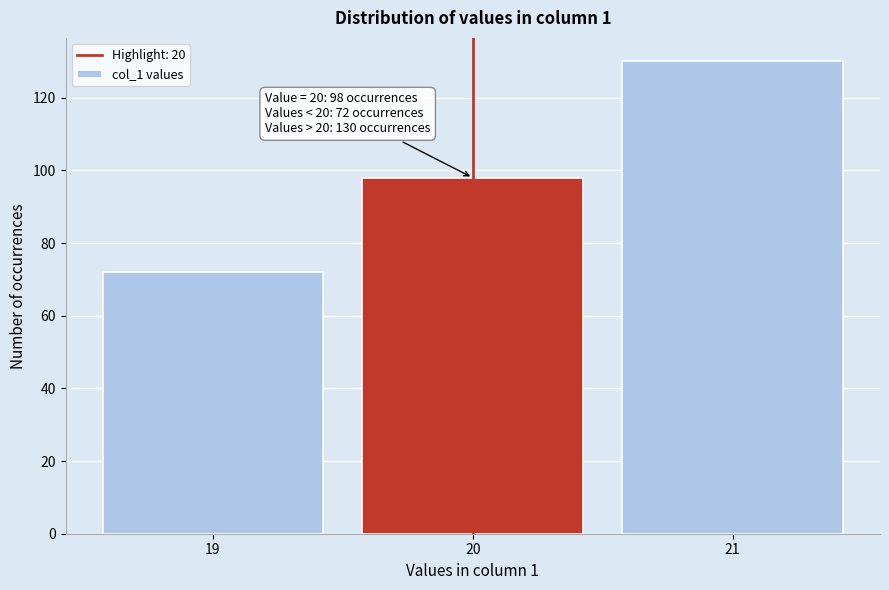

Which range on the x-axis has the tallest bar?

20.5 to 21.5